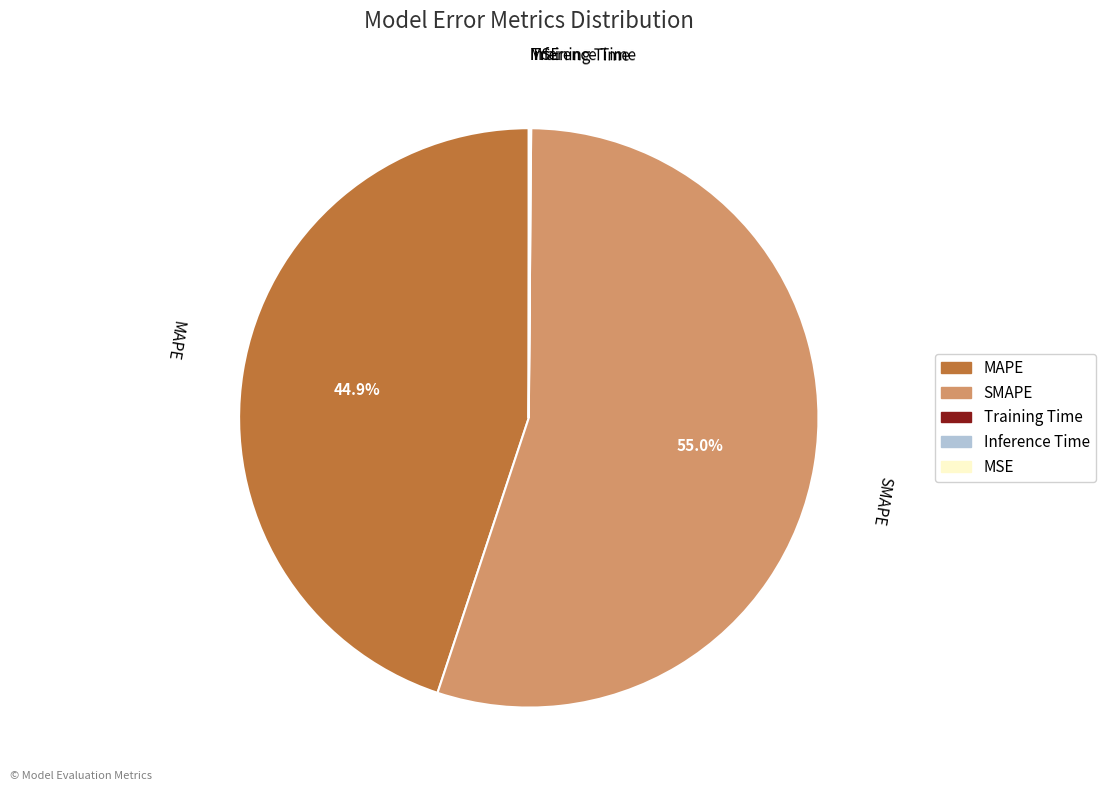

Is there any slice that represents more than half of the pie?

Yes